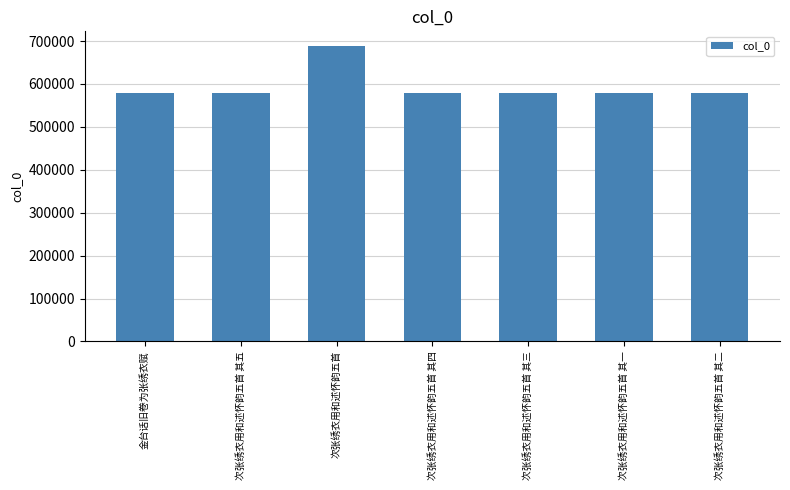

The chart shows a value of 400778 at 次张绣衣用和述怀韵五首 其五. True or false?

False